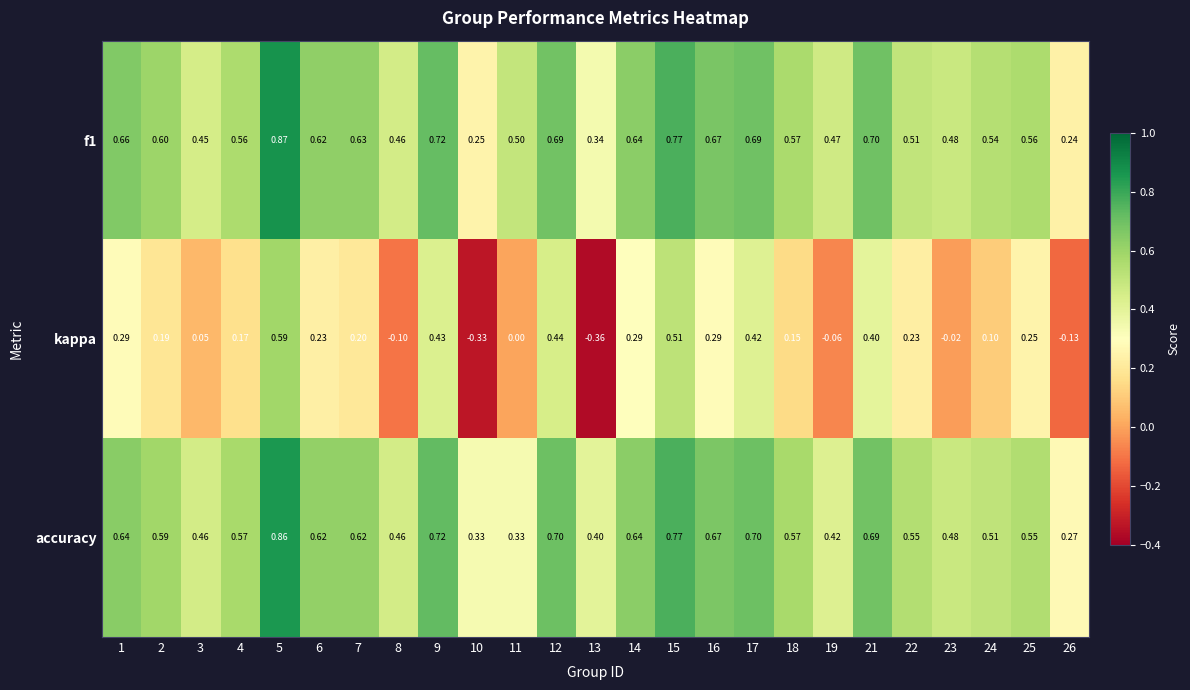

Which series has the widest spread of values?

kappa